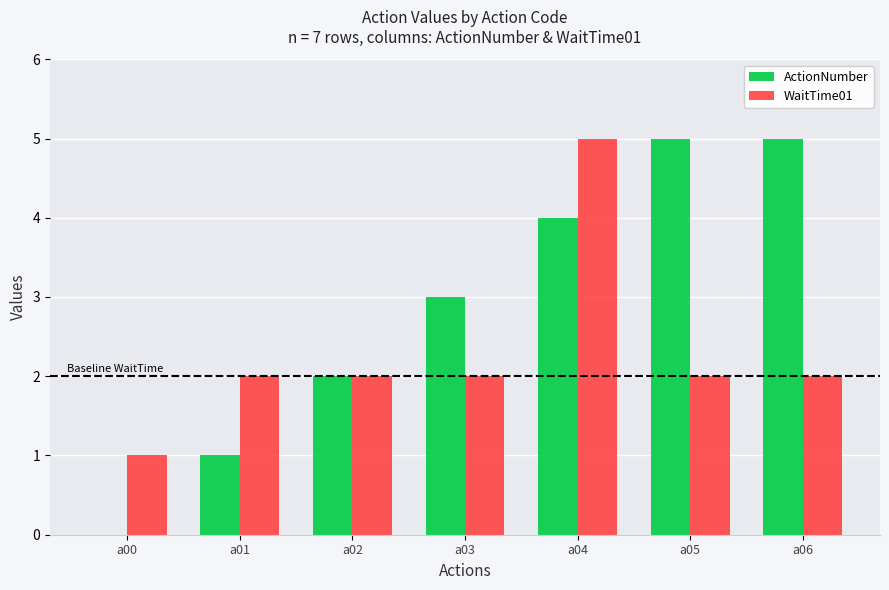

What is the sum of all ActionNumber values?

20